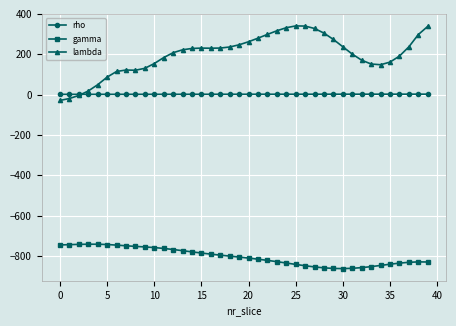

What is the difference between the maximum and second lowest values in the rho series?

0.9